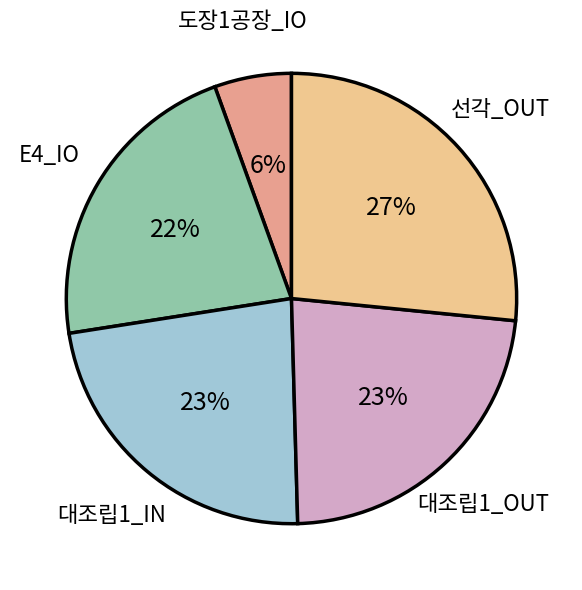

Is it true that 선각_OUT is 20% of the pie?

False